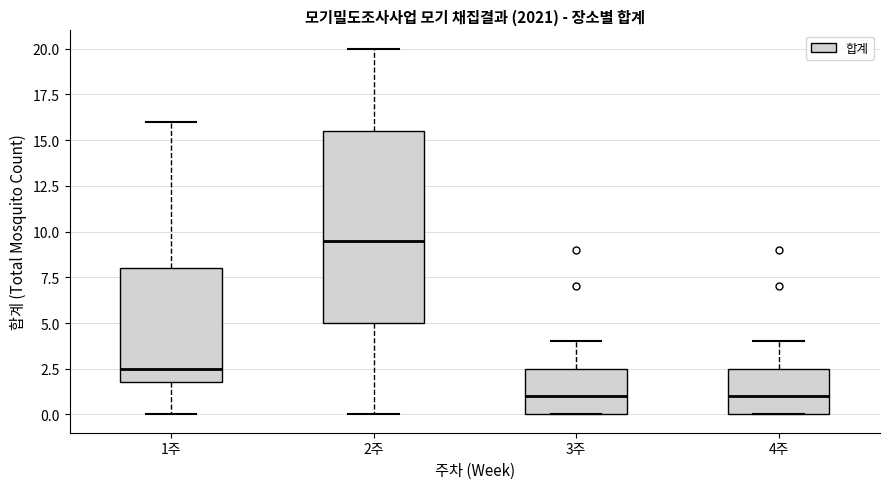

Reading left to right, read every box against the y-axis: the position of its median line, the range the box covers, and the ends of its whiskers. The values are not printed on the chart, so give them approximately, as read against the axis.

1주: median 2.5, box 2.0 to 8.0, whiskers 0.0 to 16.0
2주: median 9.5, box 5.0 to 15.5, whiskers 0.0 to 20.0
3주: median 1.0, box 0.0 to 2.5, whiskers 0.0 to 4.0
4주: median 1.0, box 0.0 to 2.5, whiskers 0.0 to 4.0